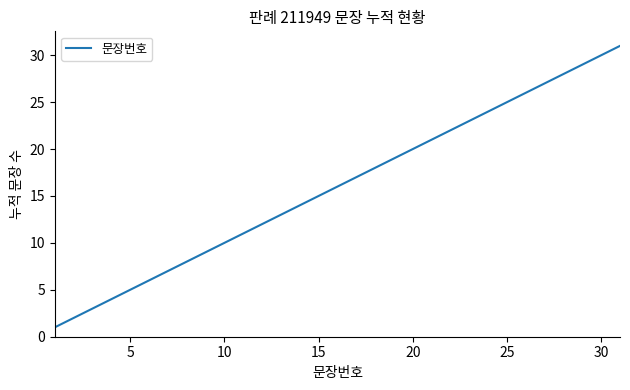

What is the difference between the maximum and minimum values?

30